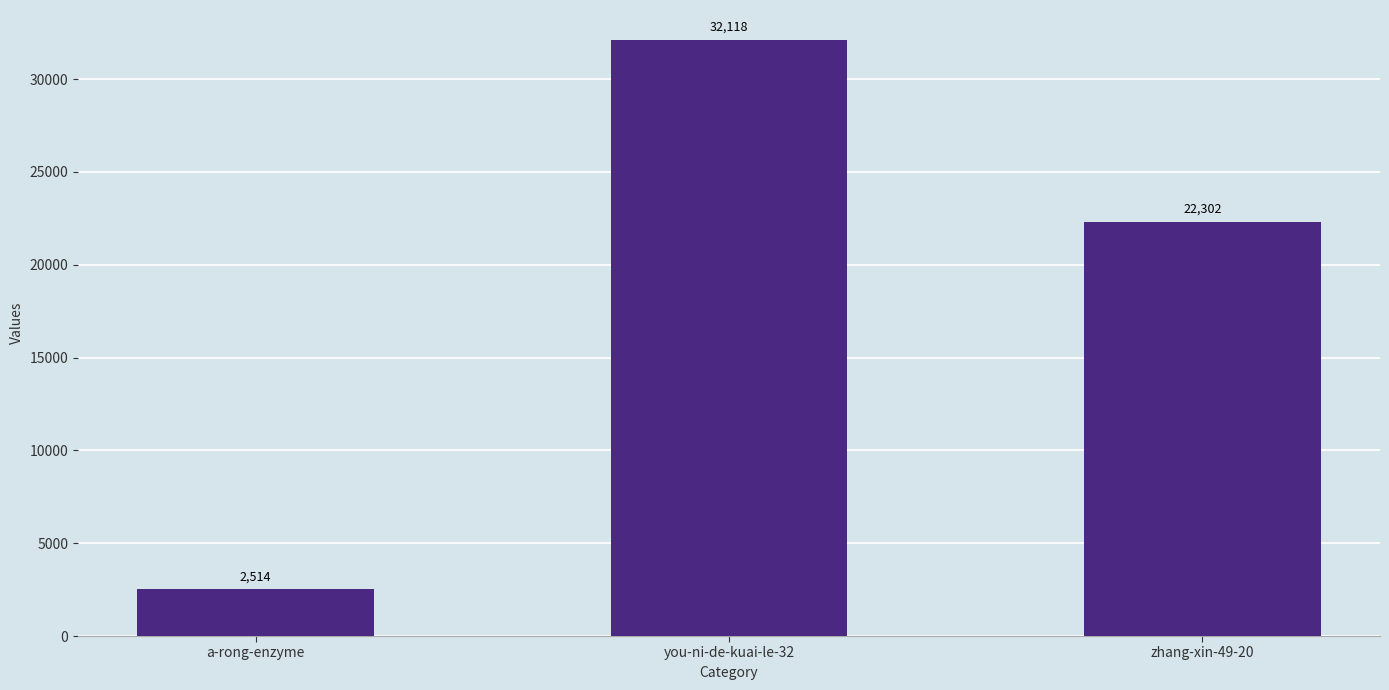

Reading left to right, list all the values displayed in this chart.

a-rong-enzyme=2514	you-ni-de-kuai-le-32=32118	zhang-xin-49-20=22302